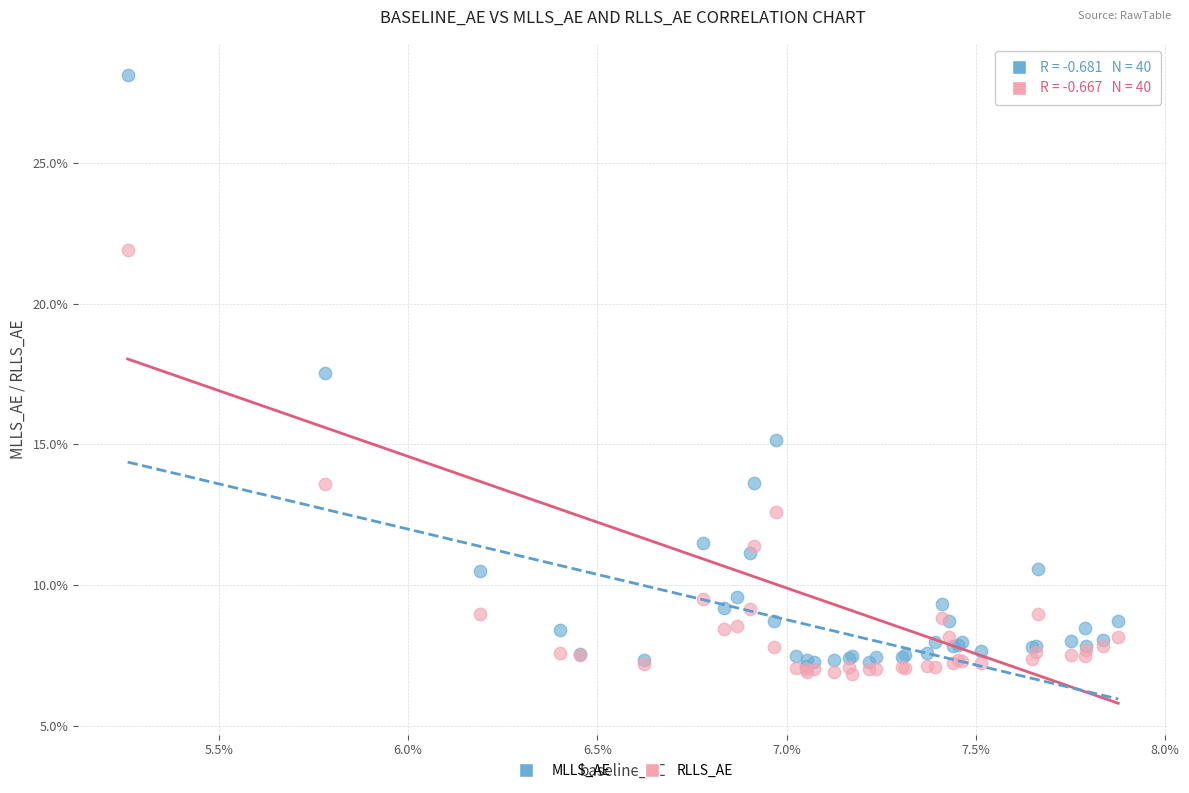

Which series reaches the minimum Y coordinate?

RLLS_AE